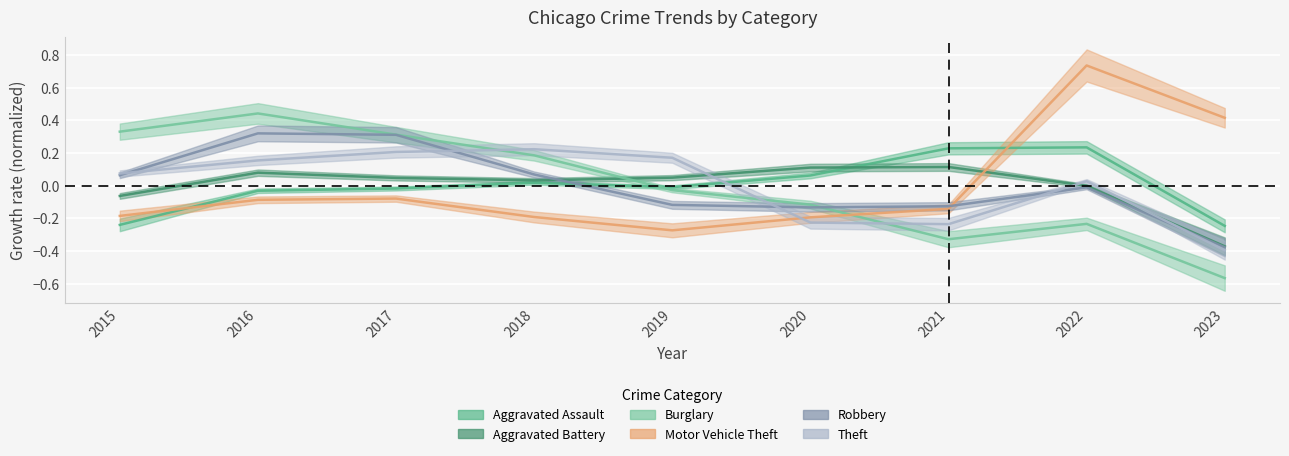

What is the difference between the maximum and minimum values in the Robbery series?

0.7